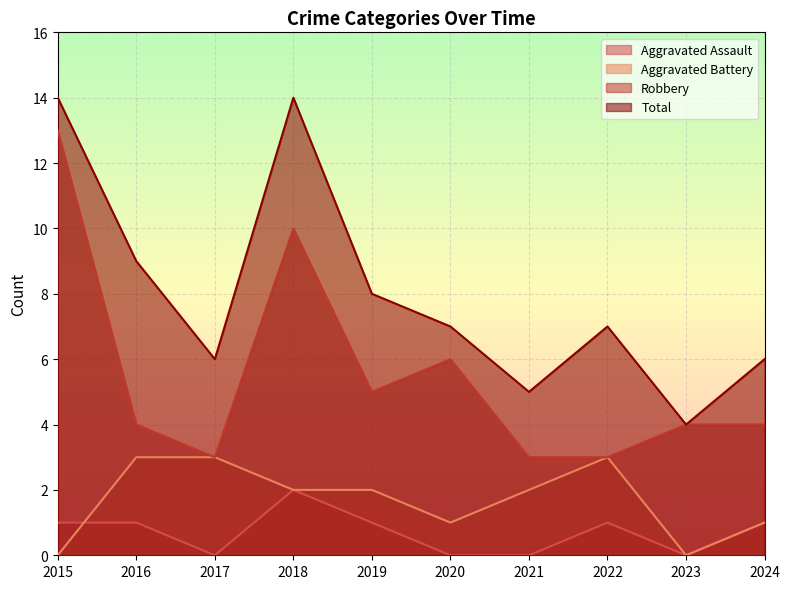

Does the chart display data point markers on the line(s)?

No